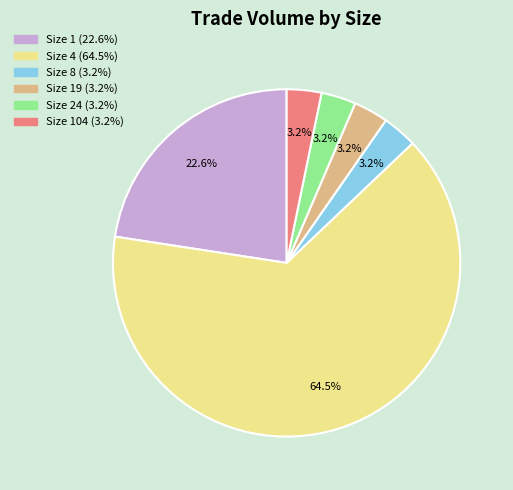

Is there any slice that represents more than half of the pie?

Yes